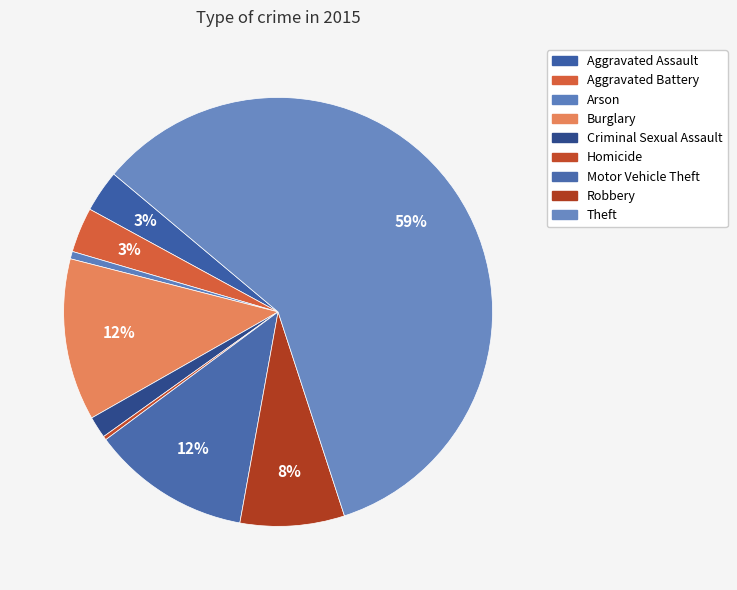

Is it true that Motor Vehicle Theft is 12% of the pie?

True